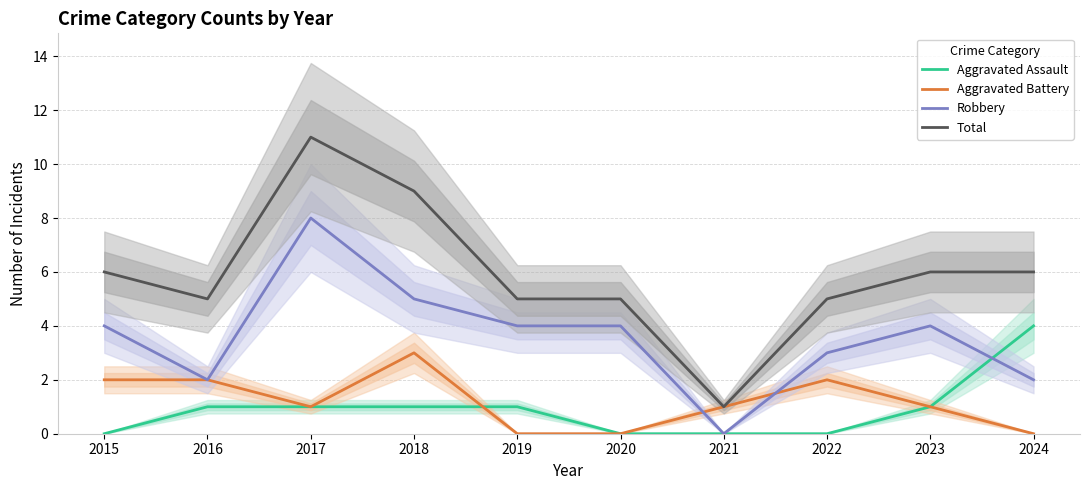

The Robbery series shows 0 at 2016. True or false?

False